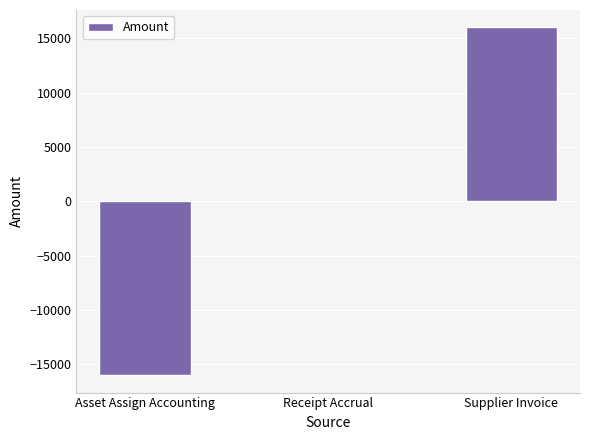

Which category has the highest value across all series?

Supplier Invoice